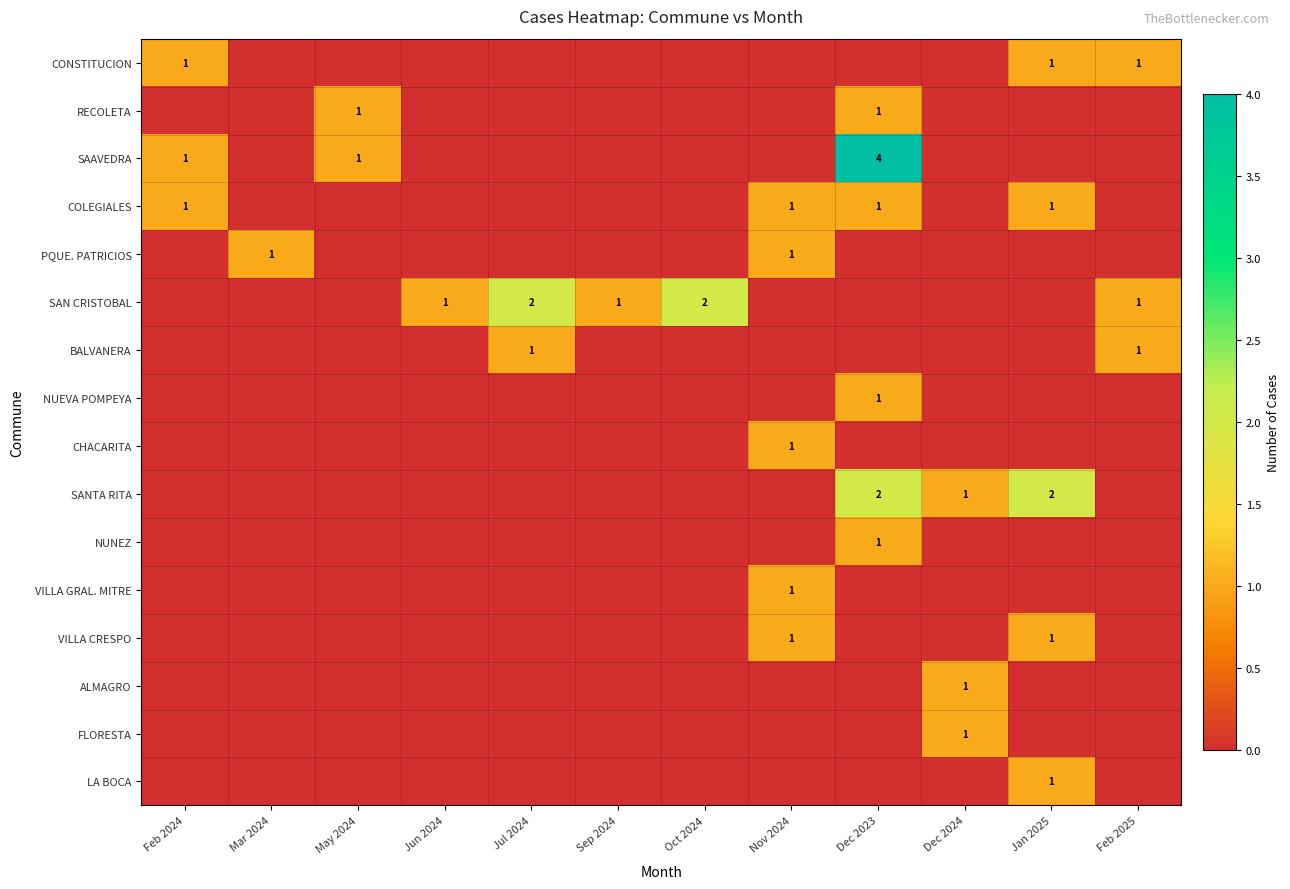

At Nov 2024, list the series in order from largest to smallest.

COLEGIALES, PQUE. PATRICIOS, CHACARITA, VILLA GRAL. MITRE, VILLA CRESPO, CONSTITUCION, RECOLETA, SAAVEDRA, SAN CRISTOBAL, BALVANERA, NUEVA POMPEYA, SANTA RITA, NUNEZ, ALMAGRO, FLORESTA, LA BOCA